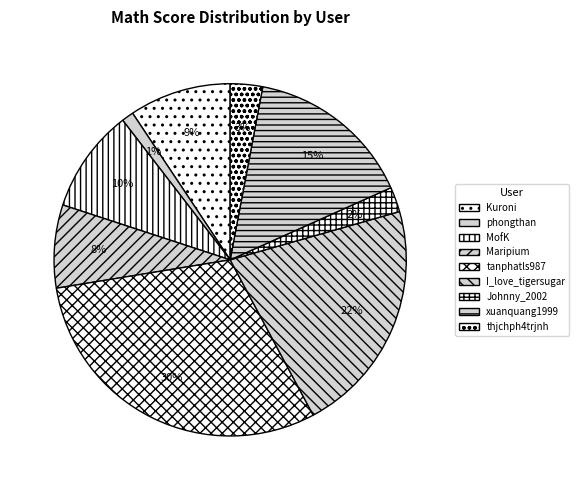

What percentage is NOT represented by xuanquang1999?

84.7%